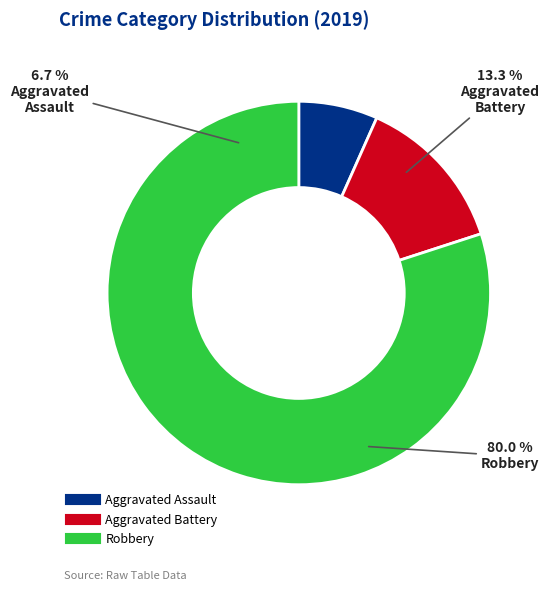

Which category accounts for the majority?

Robbery